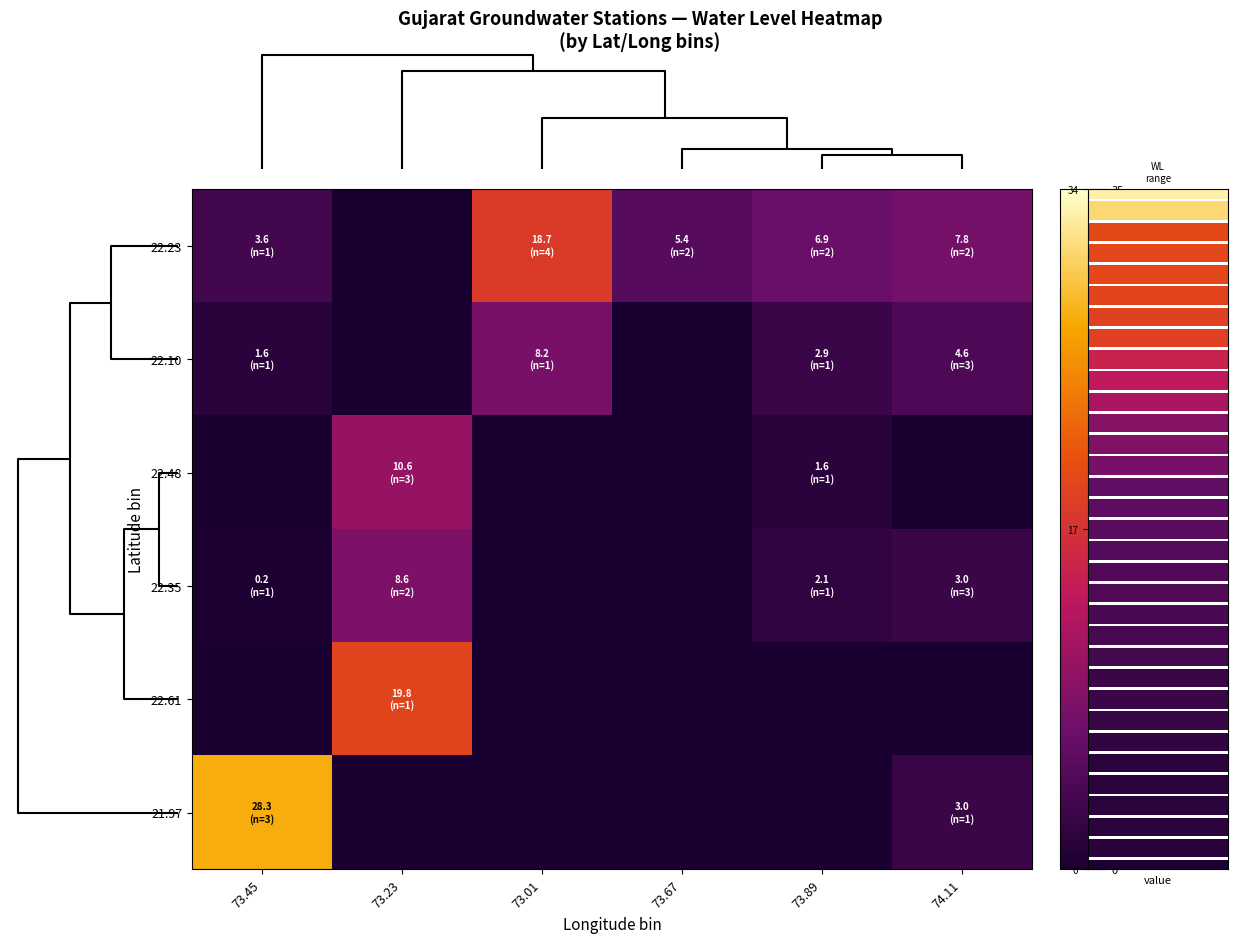

Reading left to right, list all the values displayed in this chart.

22.23: 73.45=3.6	73.23=0.0	73.01=18.7	73.67=5.4	73.89=6.9	74.11=7.8
22.10: 73.45=1.6	73.23=0.0	73.01=8.2	73.67=0.0	73.89=2.9	74.11=4.6
22.48: 73.45=0.0	73.23=10.6	73.01=0.0	73.67=0.0	73.89=1.6	74.11=0.0
22.35: 73.45=0.2	73.23=8.6	73.01=0.0	73.67=0.0	73.89=2.1	74.11=3.0
22.61: 73.45=0.0	73.23=19.8	73.01=0.0	73.67=0.0	73.89=0.0	74.11=0.0
21.97: 73.45=28.3	73.23=0.0	73.01=0.0	73.67=0.0	73.89=0.0	74.11=3.0